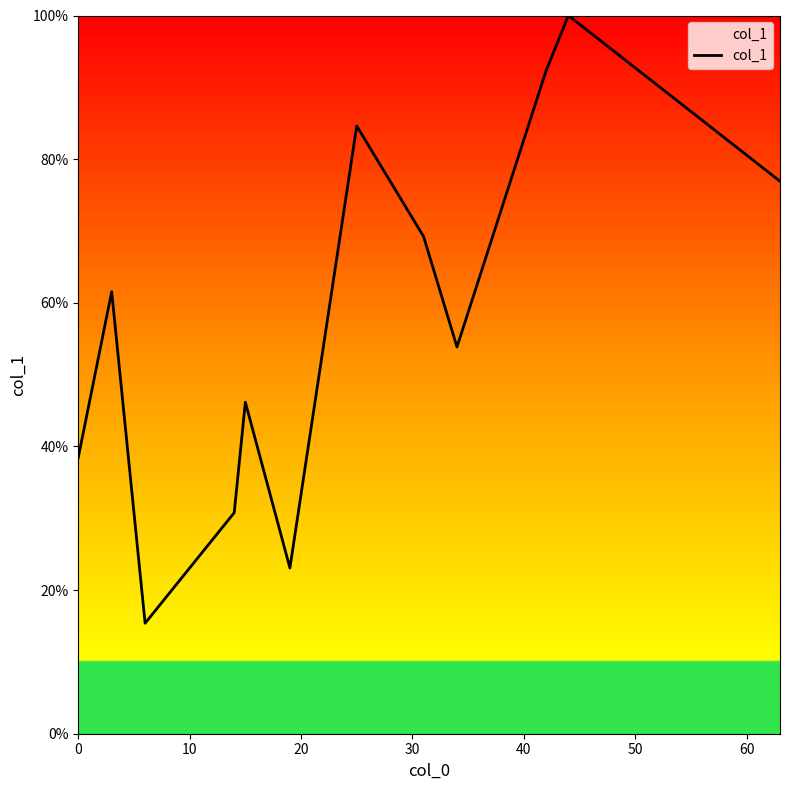

What is the greatest value displayed?

100.0